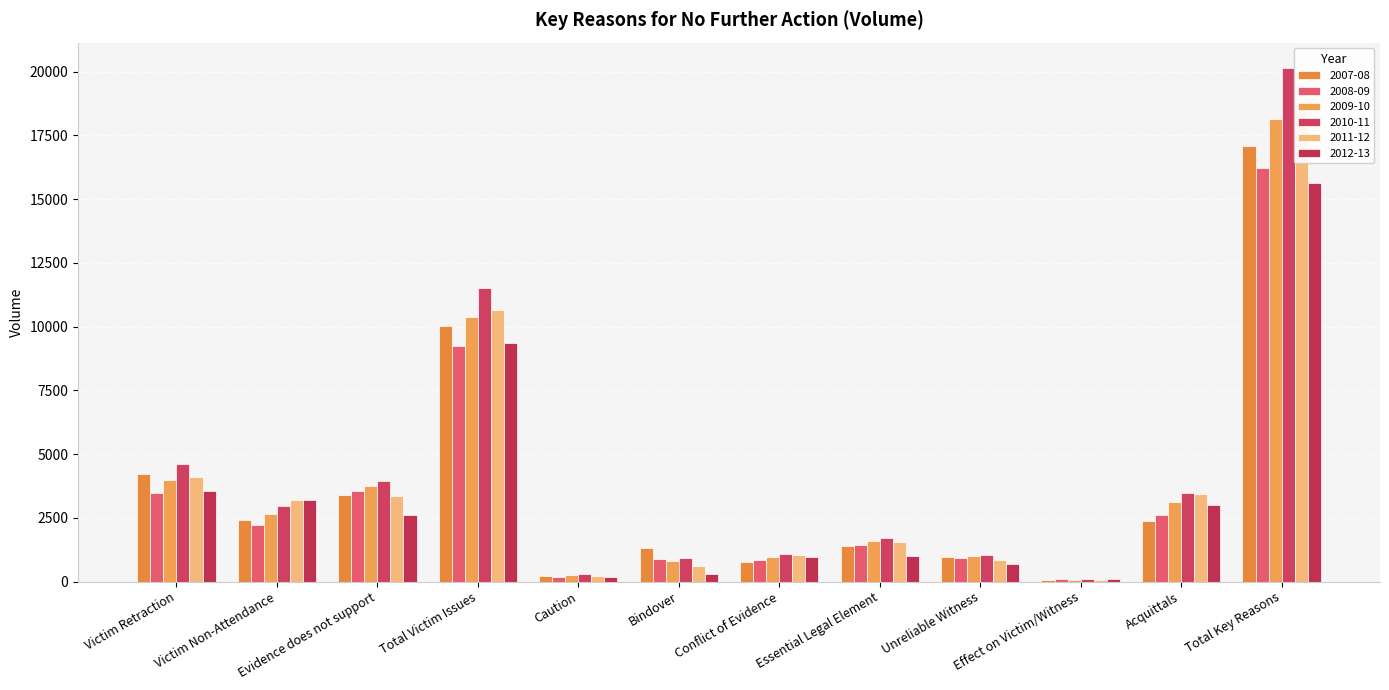

Which category has the lowest value in the 2010-11 series?

Effect on Victim/Witness